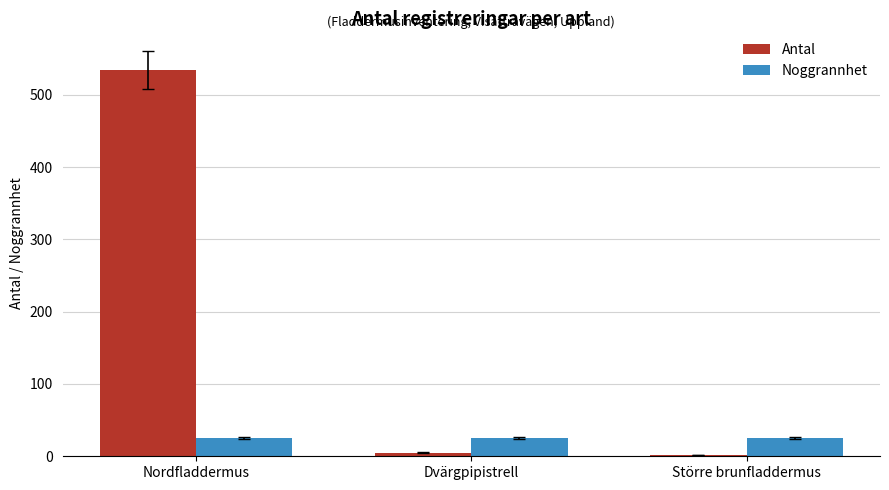

Reading right to left, extract all data points from this chart.

Antal: 2	5	534
Noggrannhet: 25	25	25